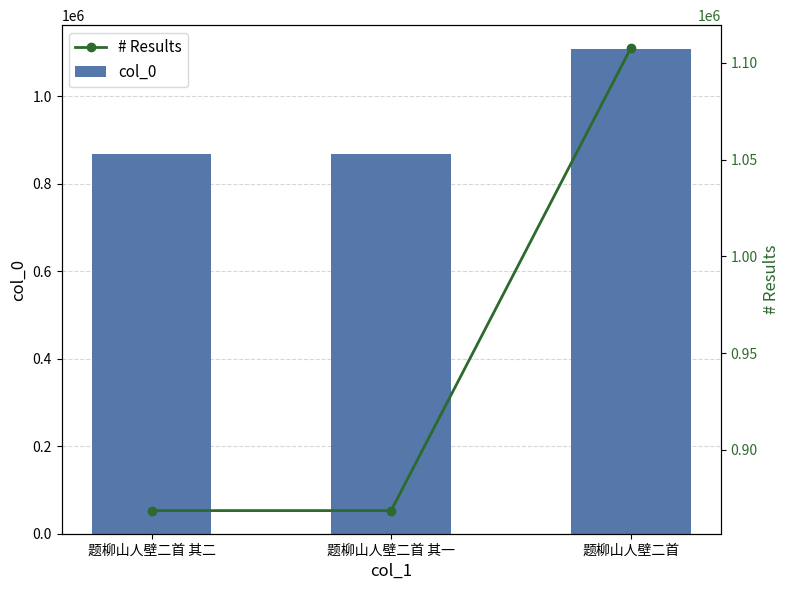

Reading right to left, extract all data points from this chart.

col_0: 题柳山人壁二首=1107549	题柳山人壁二首 其一=868662	题柳山人壁二首 其二=868661
# Results: 题柳山人壁二首=1107549	题柳山人壁二首 其一=868662	题柳山人壁二首 其二=868661